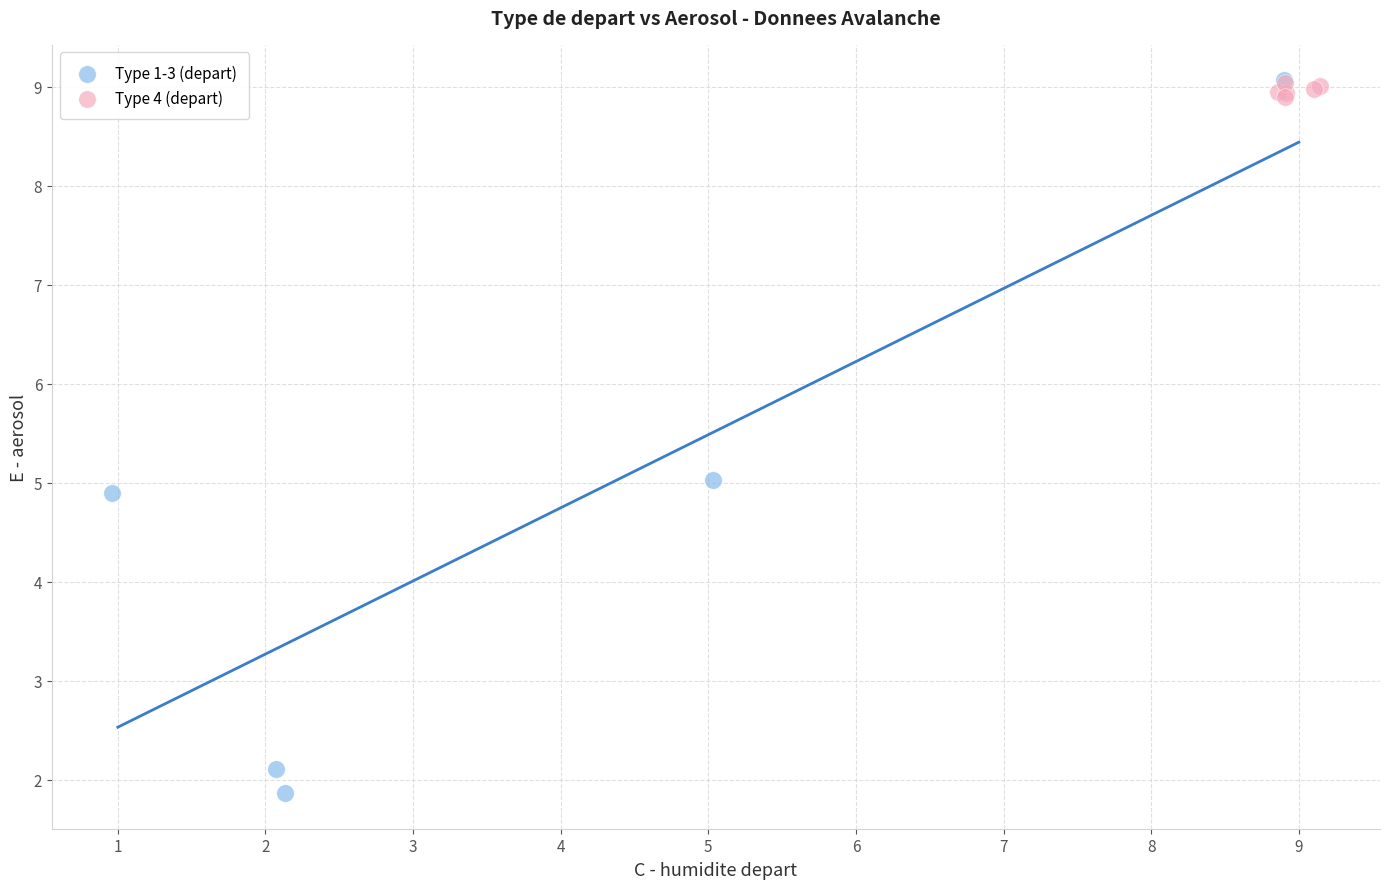

What are all the series names shown in the legend?

Type 1-3 (depart), Type 4 (depart)